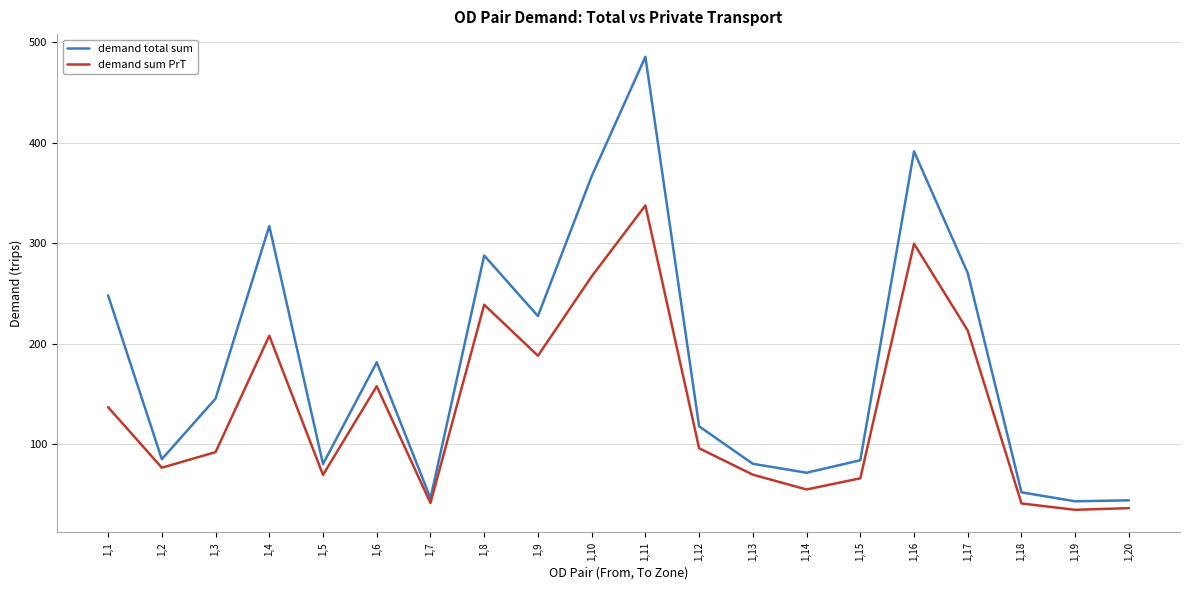

Which category has the highest value in the demand sum PrT series?

1,11